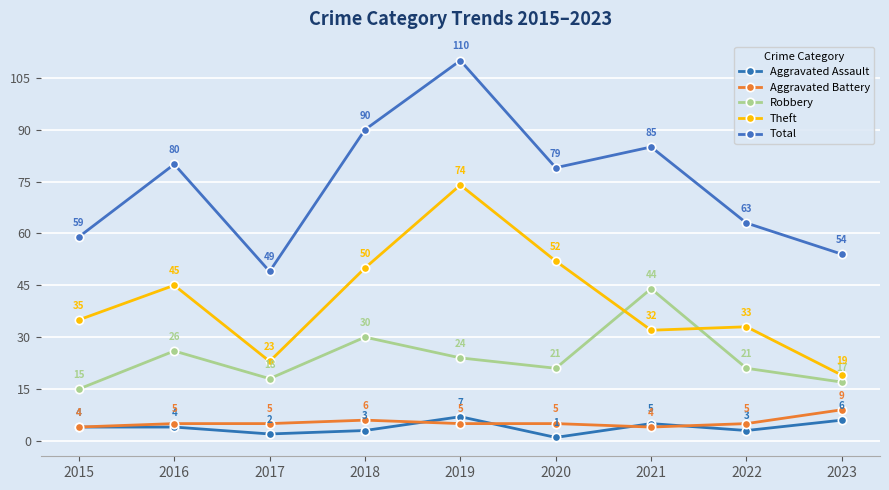

What is the value of the Aggravated Battery point at the 9th from the left?

9